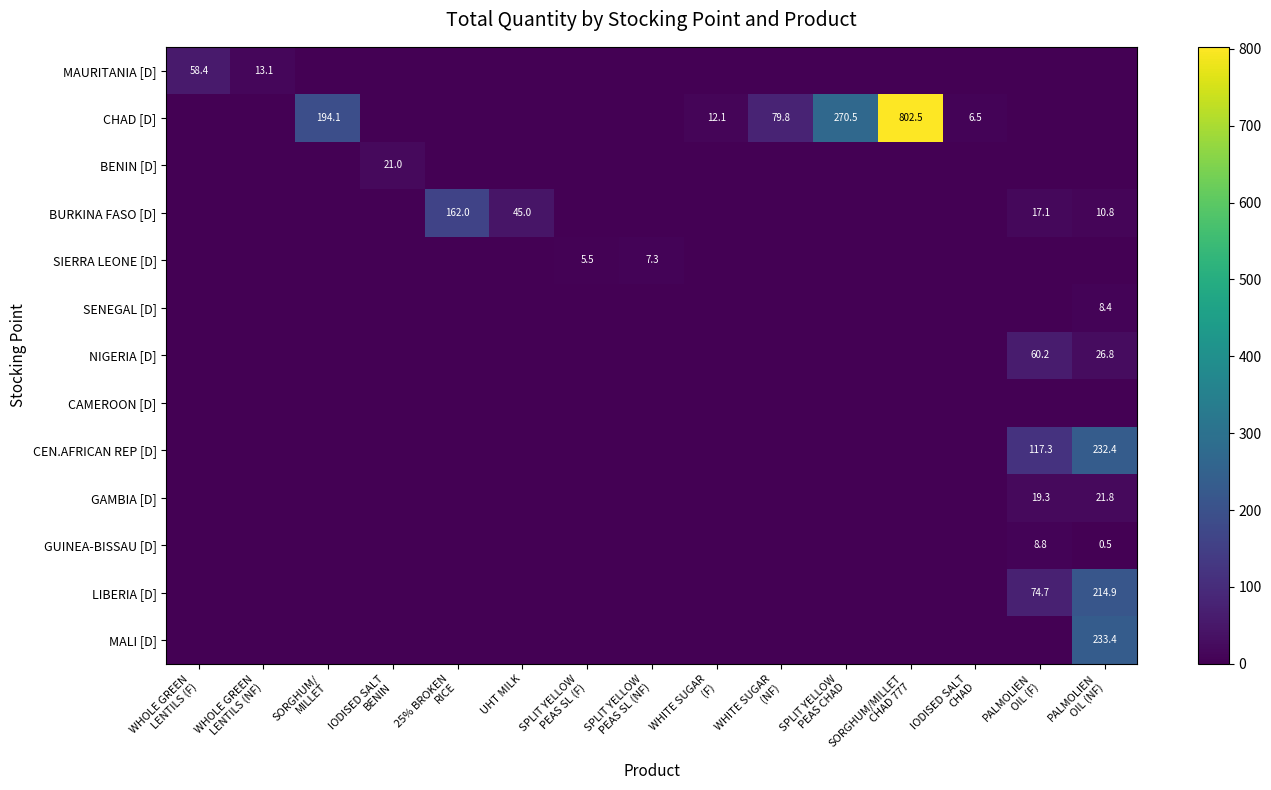

Which has a higher value, WHOLE GREEN
LENTILS (F) or PALMOLIEN
OIL (NF)?

WHOLE GREEN
LENTILS (F)